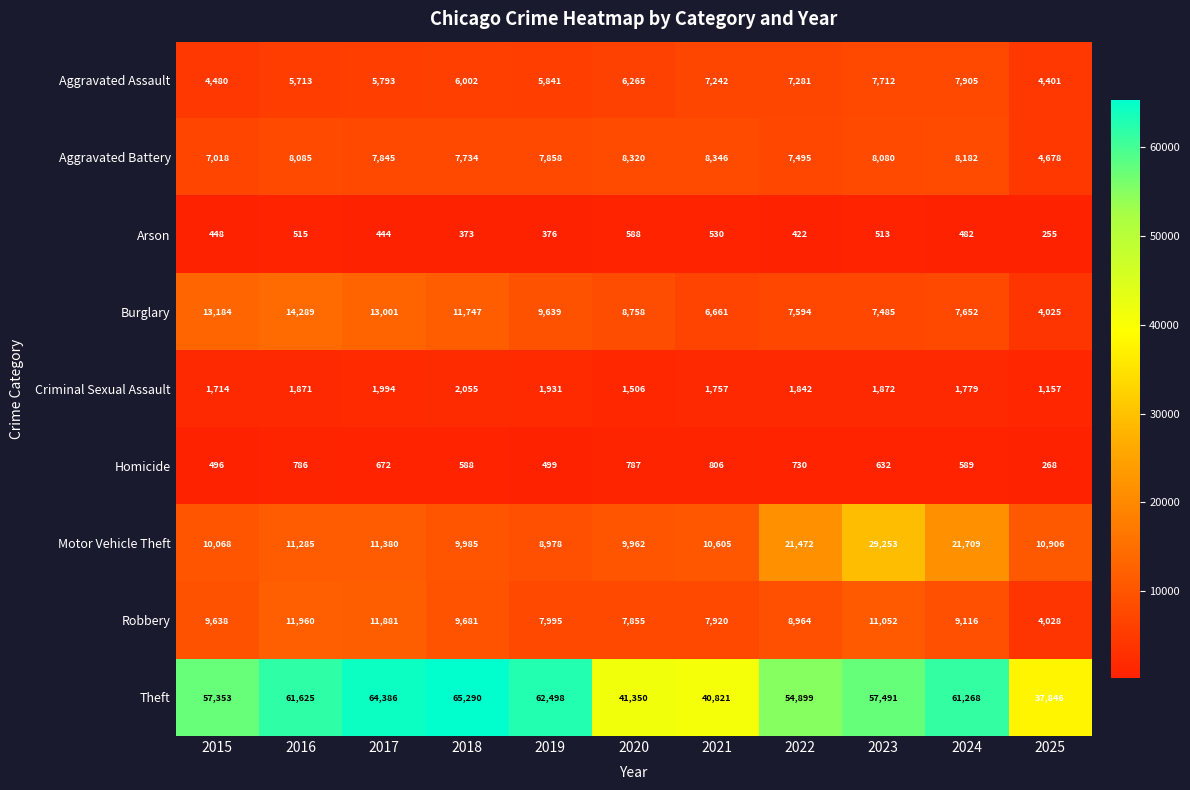

Where is Aggravated Assault nearest to the value 6153?

2020